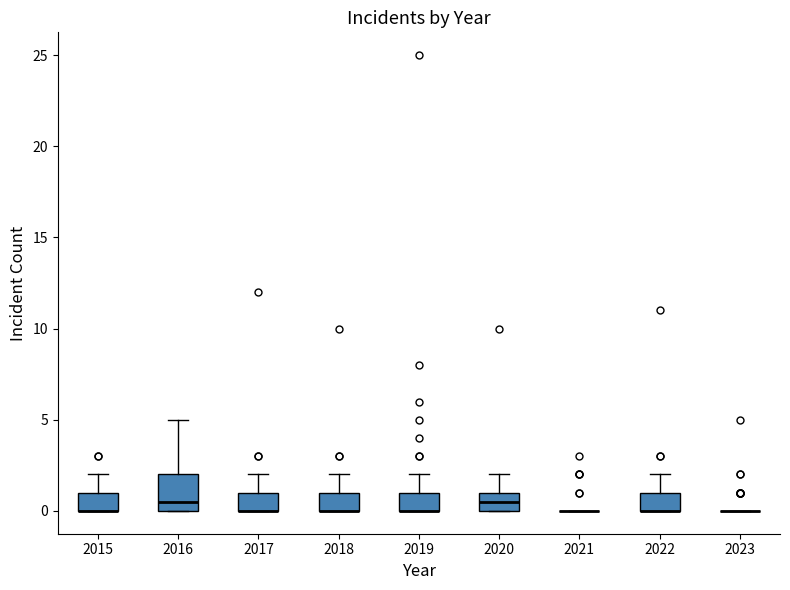

Reading left to right, transcribe this box plot: for each box, give where its median line is, the range the box spans, and where its two whiskers end, as read against the y-axis. The values are not printed on the chart, so give them approximately, as read against the axis.

2015: median 0.0 (drawn on the box's lower edge), box 0.0 to 1.0, whiskers 0.0 to 2.0
2016: median 0.5, box 0.0 to 2.0, whiskers 0.0 to 5.0
2017: median 0.0 (drawn on the box's lower edge), box 0.0 to 1.0, whiskers 0.0 to 2.0
2018: median 0.0 (drawn on the box's lower edge), box 0.0 to 1.0, whiskers 0.0 to 2.0
2019: median 0.0 (drawn on the box's lower edge), box 0.0 to 1.0, whiskers 0.0 to 2.0
2020: median 0.5, box 0.0 to 1.0, whiskers 0.0 to 2.0
2021: box collapsed to a line at 0.0, whiskers 0.0 to 0.0
2022: median 0.0 (drawn on the box's lower edge), box 0.0 to 1.0, whiskers 0.0 to 2.0
2023: box collapsed to a line at 0.0, whiskers 0.0 to 0.0